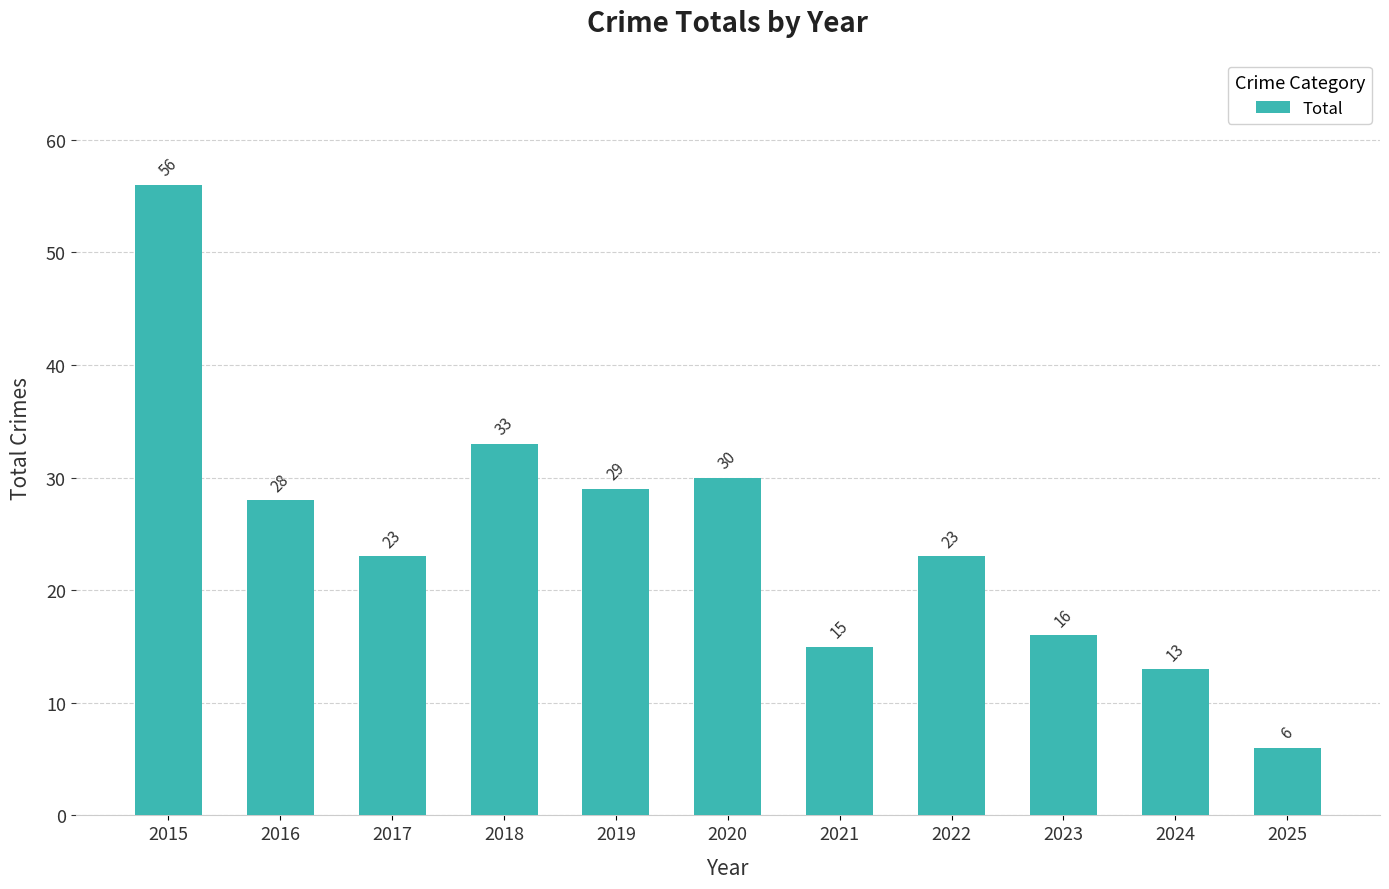

What value does the data have at 2016, to the nearest 10?

30